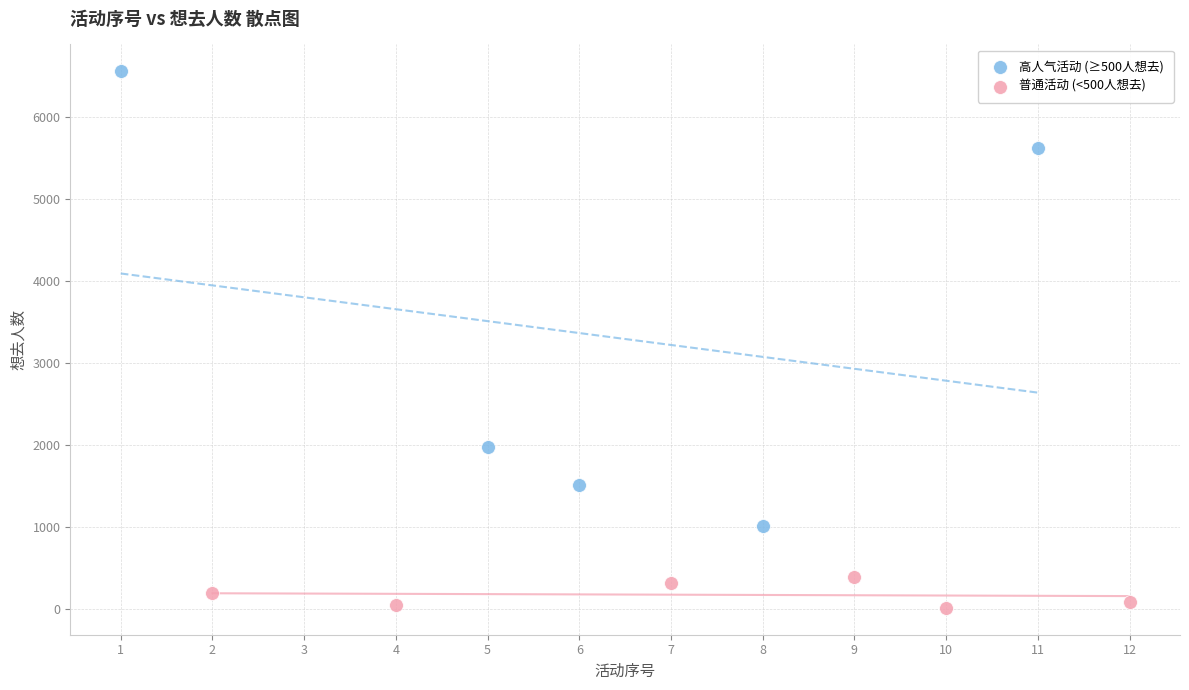

Which series contains the lowest Y value?

普通活动 (<500人想去)